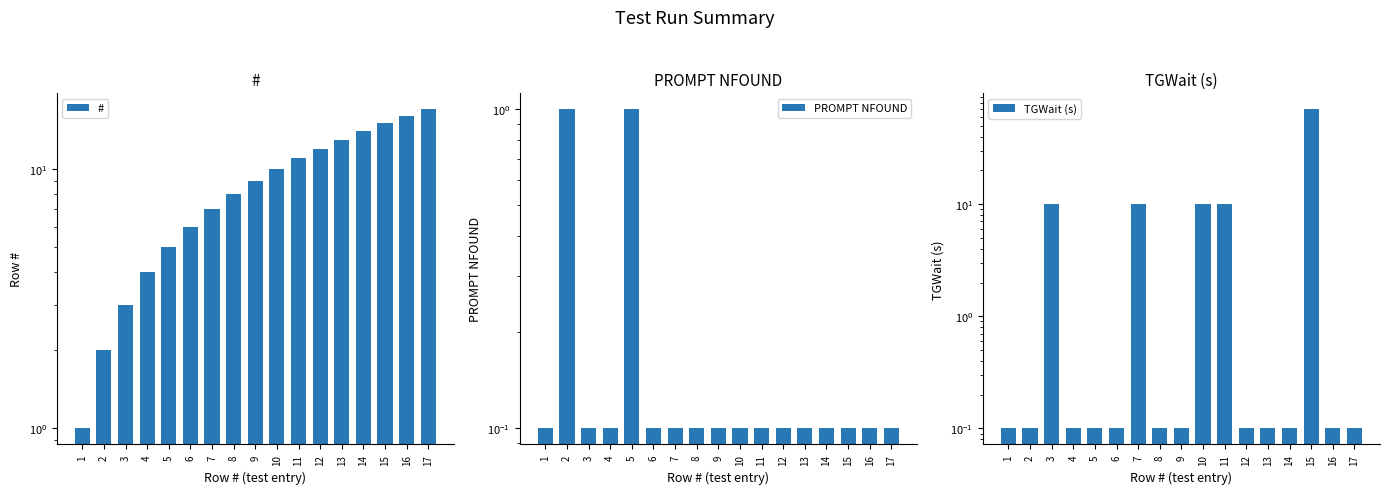

Is it true that PROMPT NFOUND equals 0.1 at 6?

True